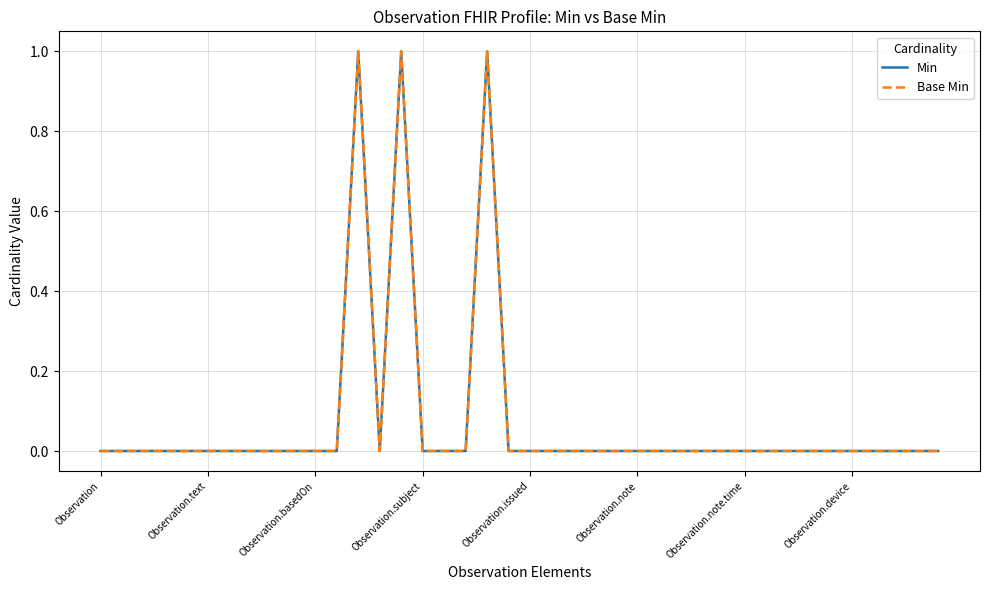

Does the chart display data point markers on the line(s)?

No